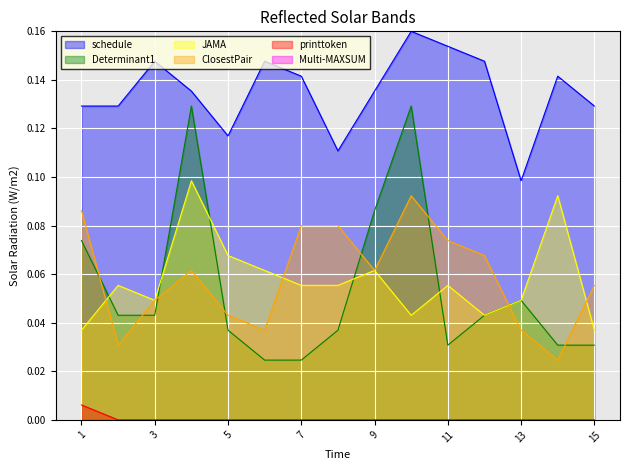

Reading left to right, transcribe all the data shown in this chart.

schedule: 0.1	0.1	0.1	0.1	0.1	0.1	0.1	0.1	0.1	0.2	0.2	0.1	0.1	0.1	0.1
Determinant1: 0.1	0.0	0.0	0.1	0.0	0.0	0.0	0.0	0.1	0.1	0.0	0.0	0.0	0.0	0.0
JAMA: 0.0	0.1	0.0	0.1	0.1	0.1	0.1	0.1	0.1	0.0	0.1	0.0	0.0	0.1	0.0
ClosestPair: 0.1	0.0	0.0	0.1	0.0	0.0	0.1	0.1	0.1	0.1	0.1	0.1	0.0	0.0	0.1
printtoken: 0.0	0.0	0.0	0.0	0.0	0.0	0.0	0.0	0.0	0.0	0.0	0.0	0.0	0.0	0.0